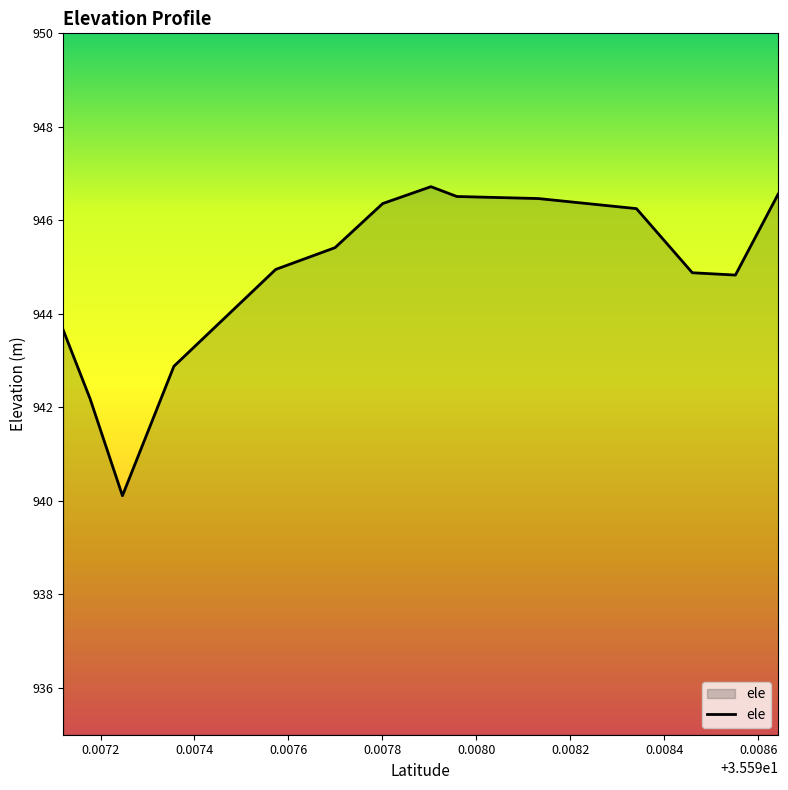

What is the difference between the maximum and minimum values?

6.6